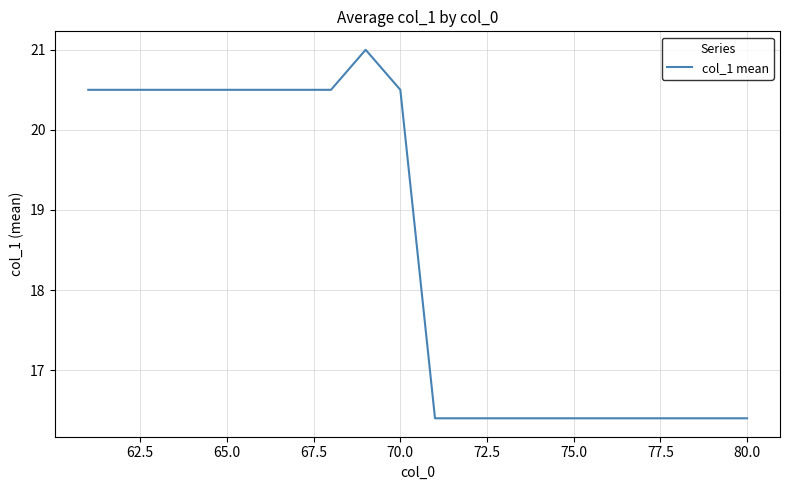

What is the minimum value shown in the chart?

16.4